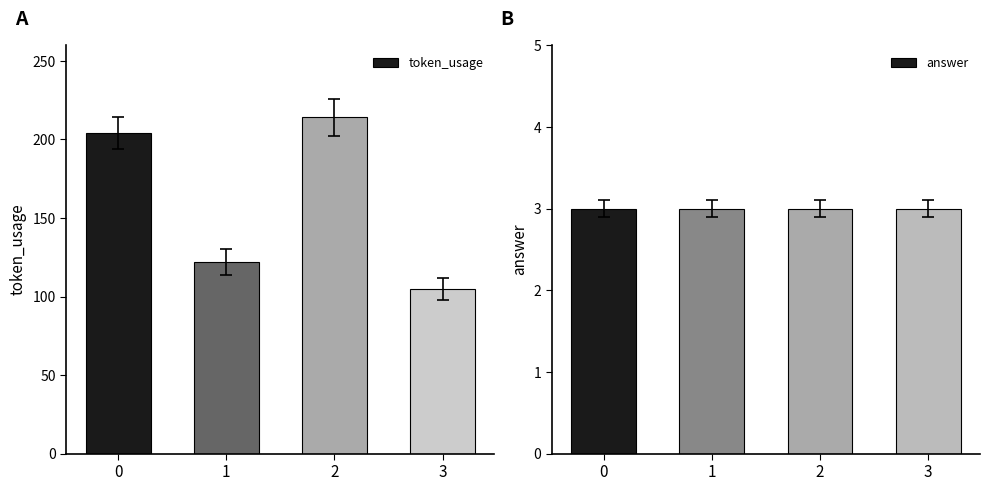

What is the average value of the token_usage series?

161